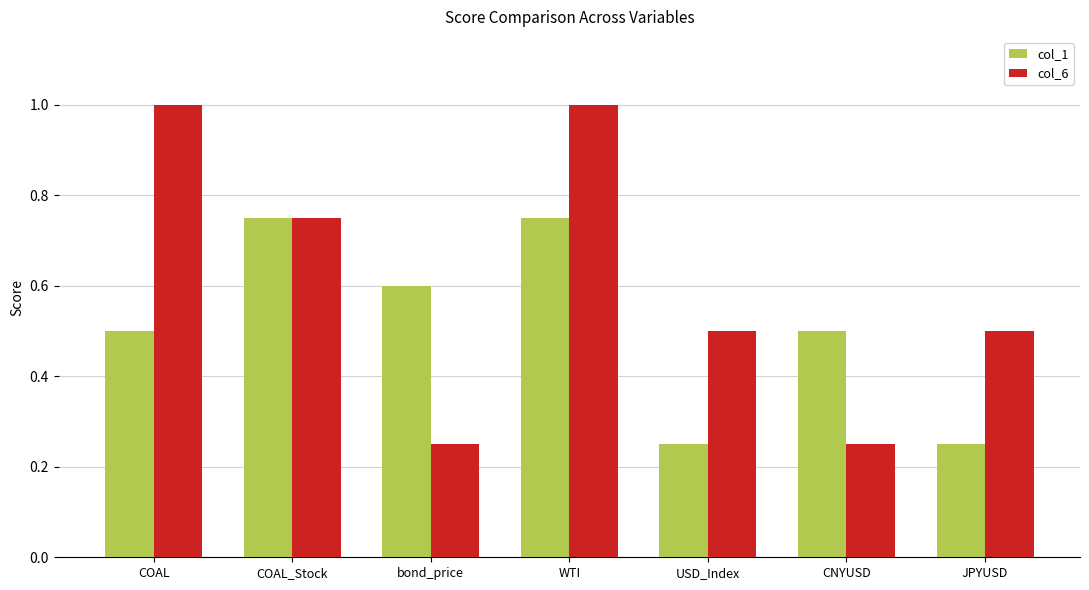

List the series in order of their overall mean, lowest first.

col_1, col_6